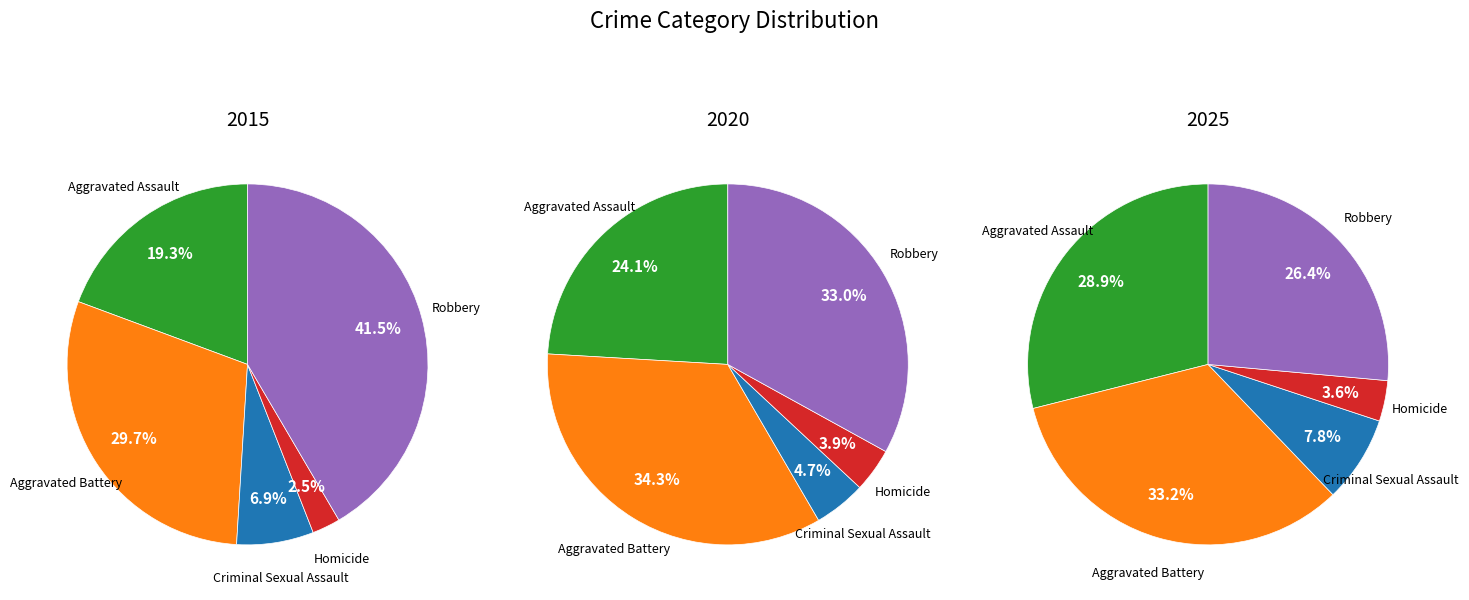

What percentage is the Aggravated Assault slice, to the nearest percent?

24%